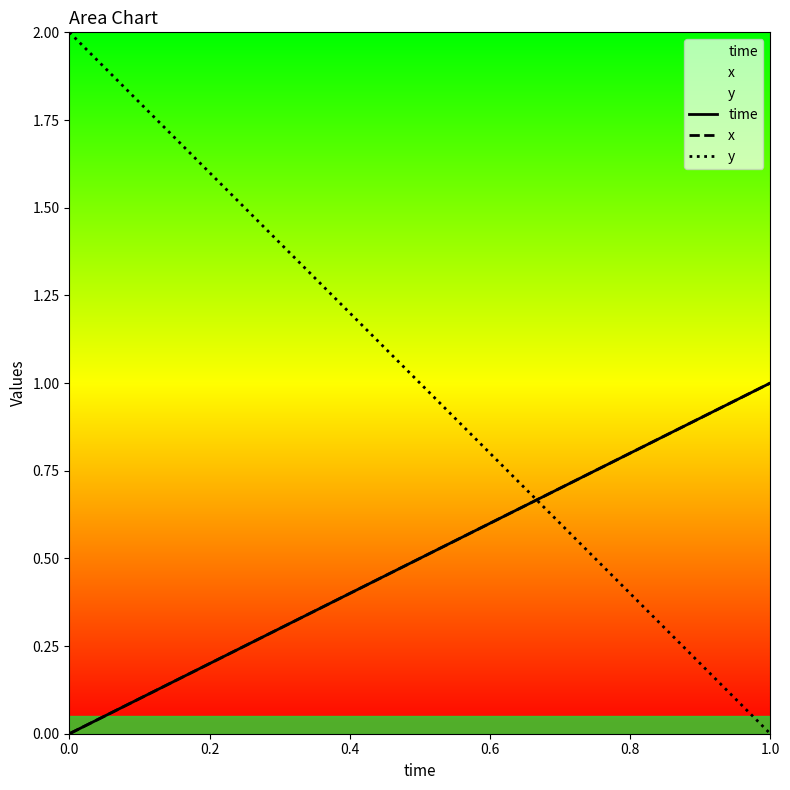

What is the difference between the second highest and second lowest values in the y series?

1.6